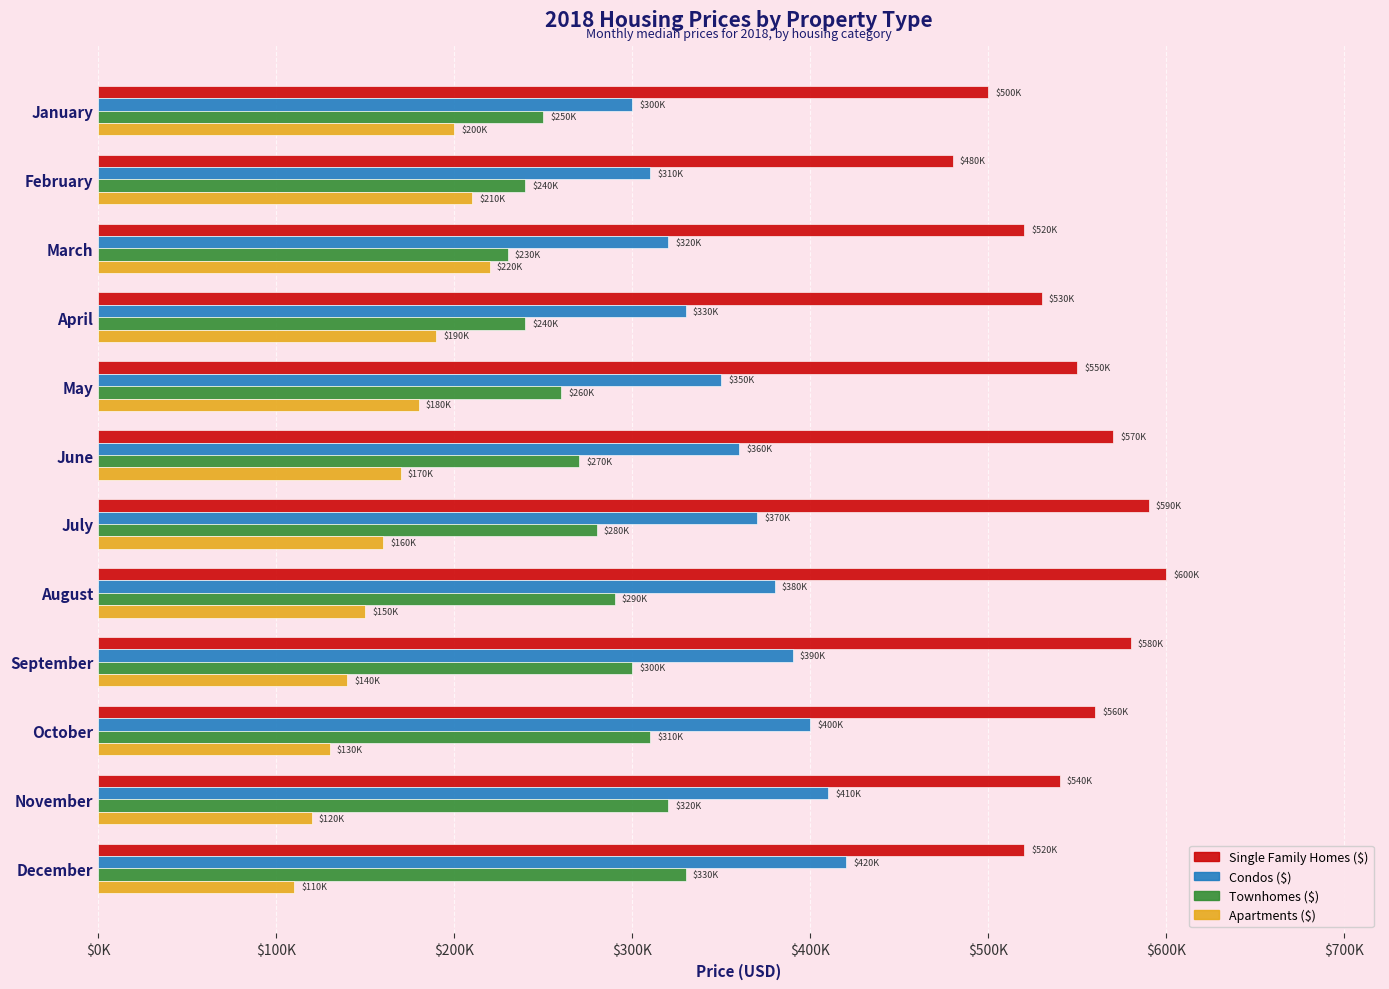

Count the number of categories in the chart.

12